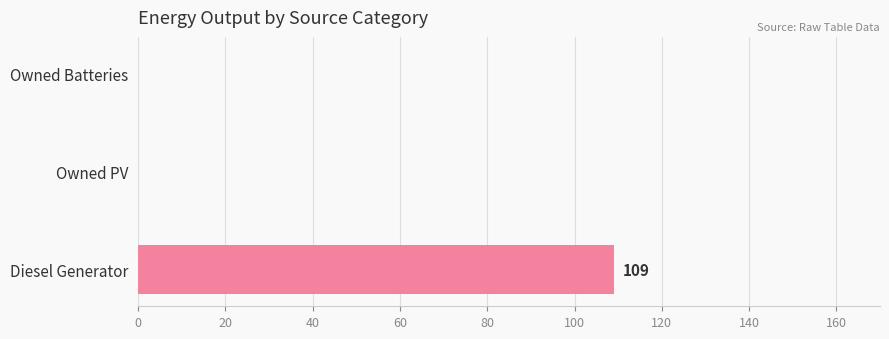

True or false: the data shows 0 at Owned Batteries.

True